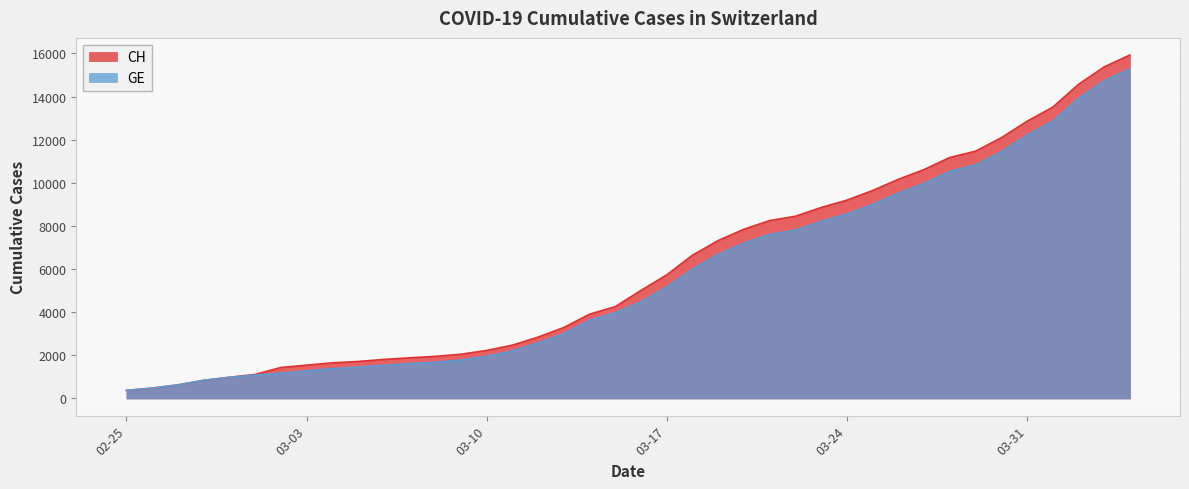

What is the total value across all series at 03-24?

17750